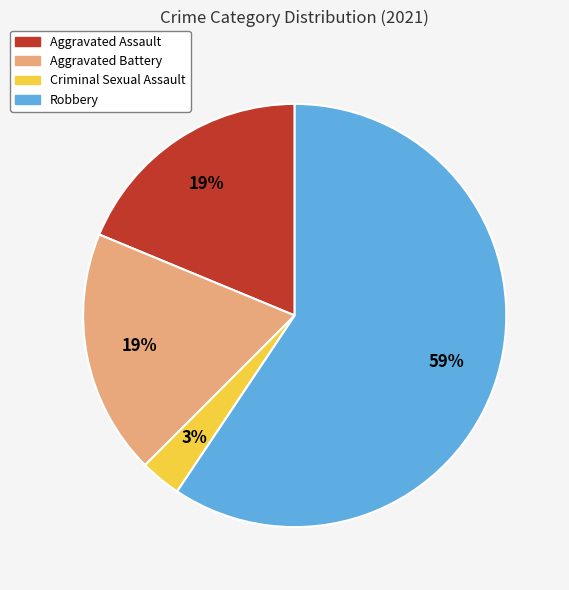

Is it true that Aggravated Assault is 19% of the pie?

True